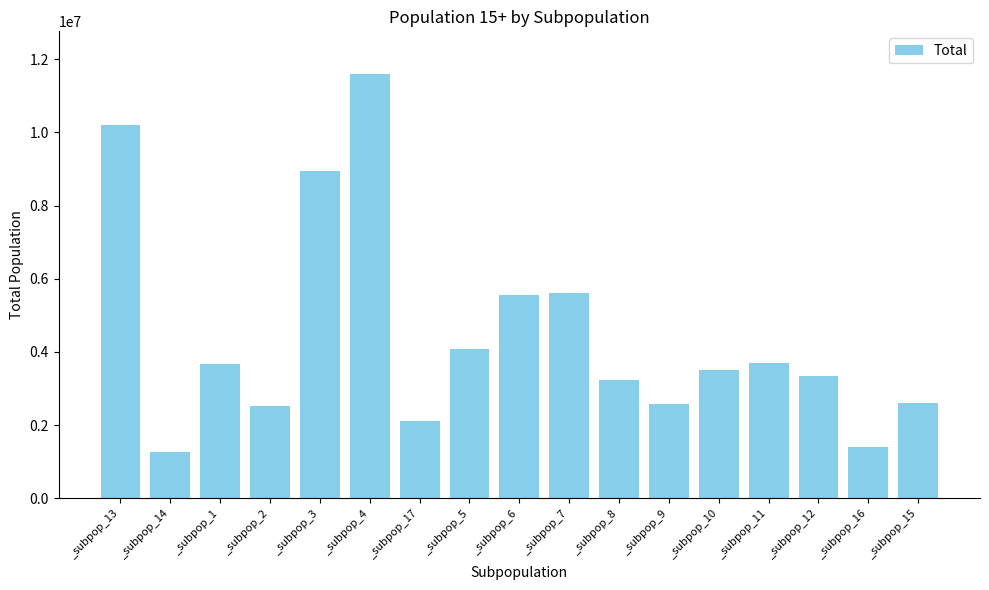

What is the difference between the values at _subpop_1 and _subpop_5?

415914